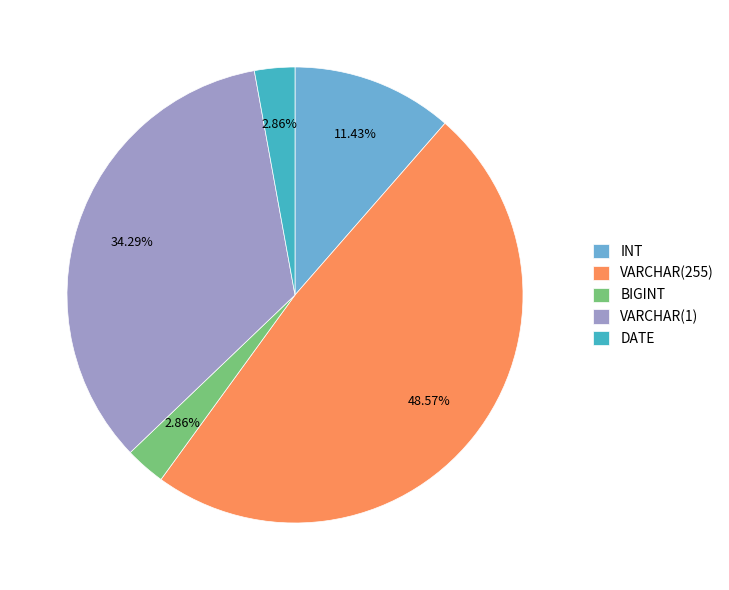

Is the sum of VARCHAR(255) and DATE greater than half?

Yes